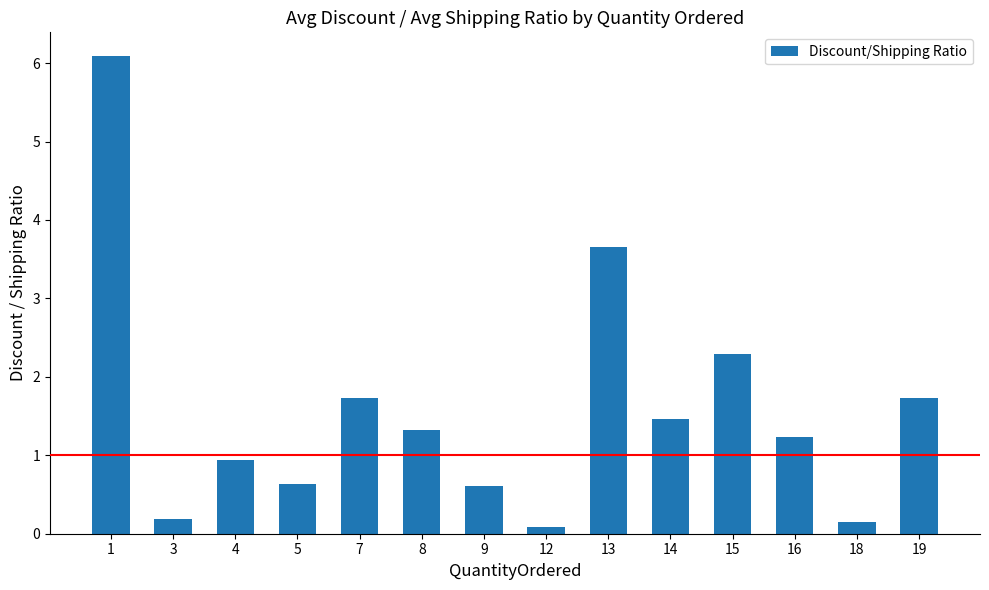

What is the value of the 14th bar from the left?

1.7